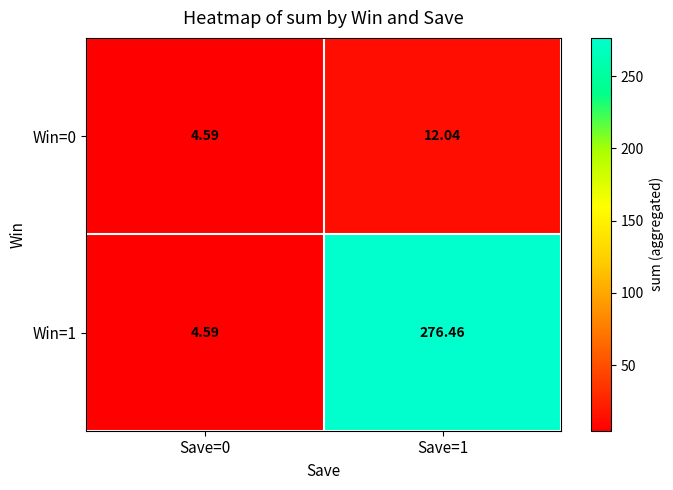

Is the value of Win=1 at Save=1 greater than the value of Win=0 at Save=1?

Yes